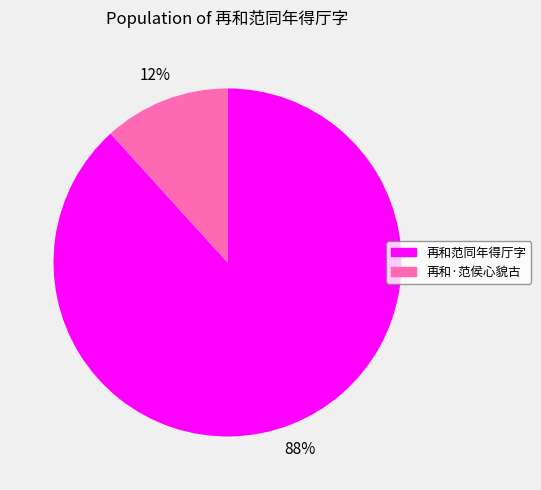

Which slice is the smallest?

再和·范侯心貌古